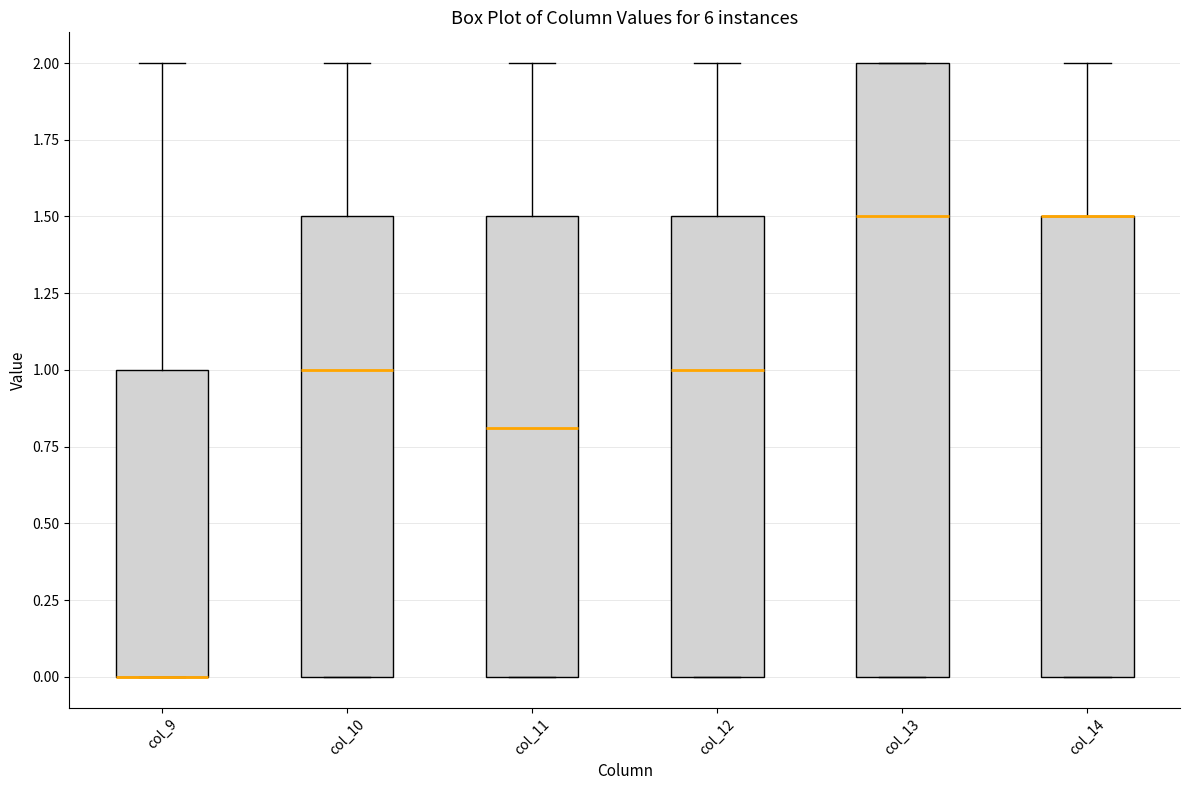

Reading left to right, read every box against the y-axis: the position of its median line, the range the box covers, and the ends of its whiskers. The values are not printed on the chart, so give them approximately, as read against the axis.

col_9: median 0.0 (drawn on the box's lower edge), box 0.0 to 1.0, whiskers 0.0 to 2.0
col_10: median 1.0, box 0.0 to 1.5, whiskers 0.0 to 2.0
col_11: median 0.8, box 0.0 to 1.5, whiskers 0.0 to 2.0
col_12: median 1.0, box 0.0 to 1.5, whiskers 0.0 to 2.0
col_13: median 1.5, box 0.0 to 2.0, whiskers 0.0 to 2.0
col_14: median 1.5 (drawn on the box's upper edge), box 0.0 to 1.5, whiskers 0.0 to 2.0